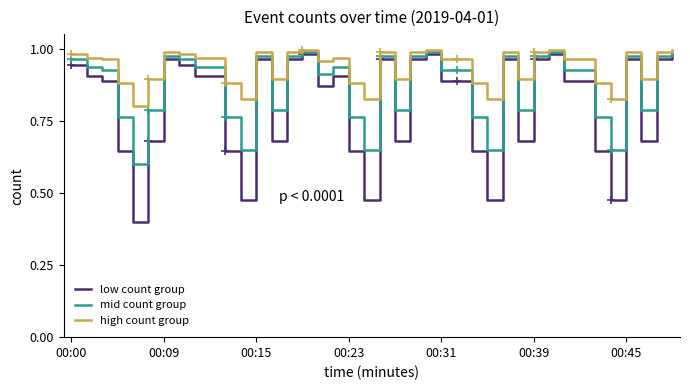

What is the label of the 33rd point from the left?

32